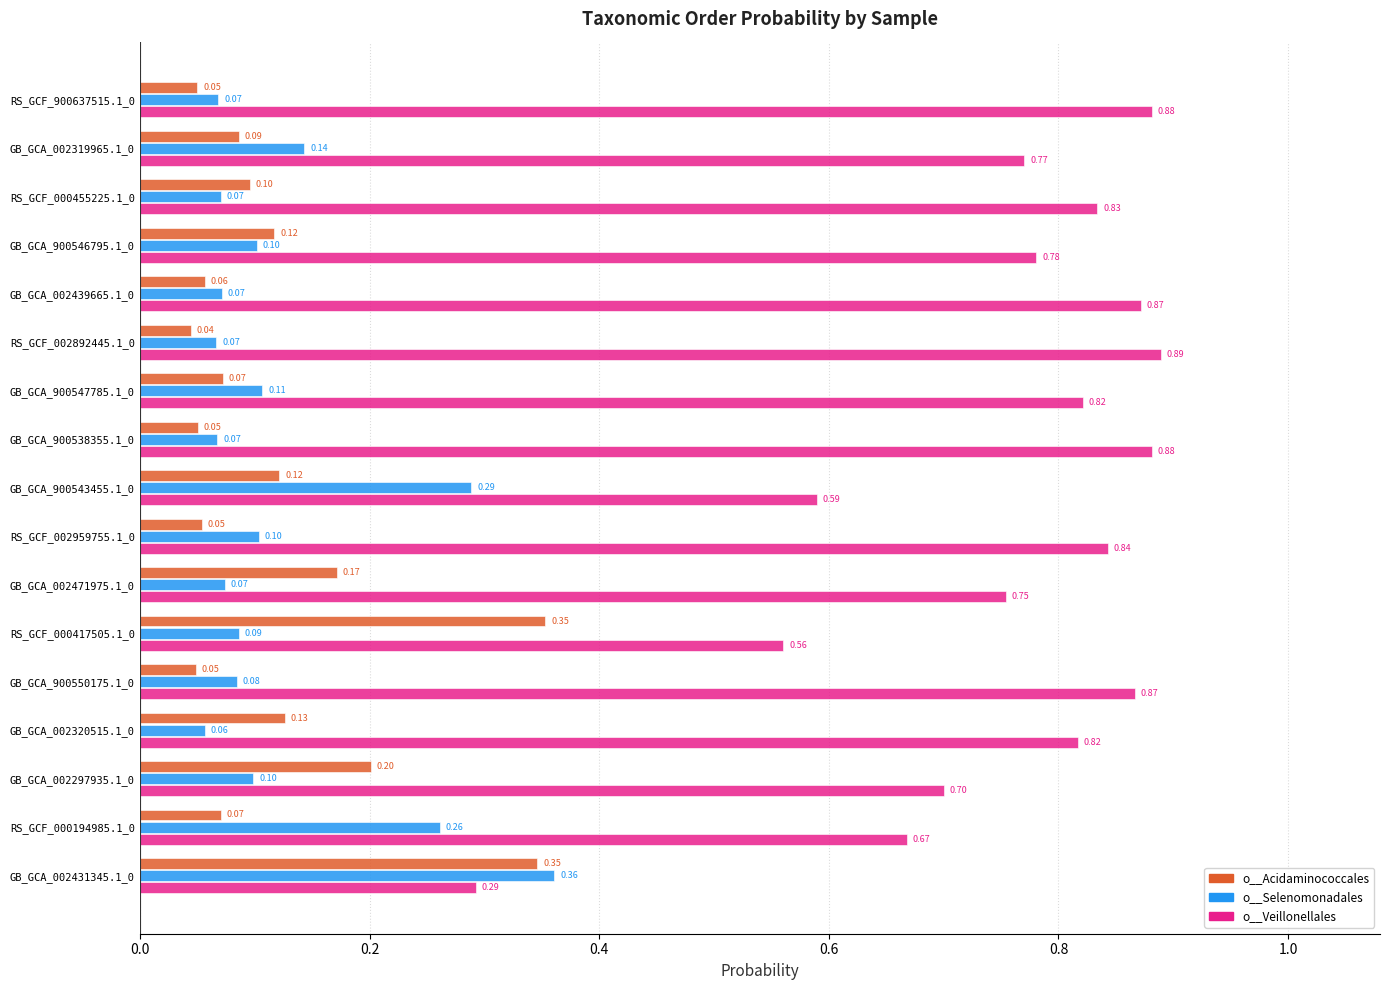

Between RS_GCF_900637515.1_0 and GB_GCA_002320515.1_0, which series saw the biggest shift?

o__Acidaminococcales